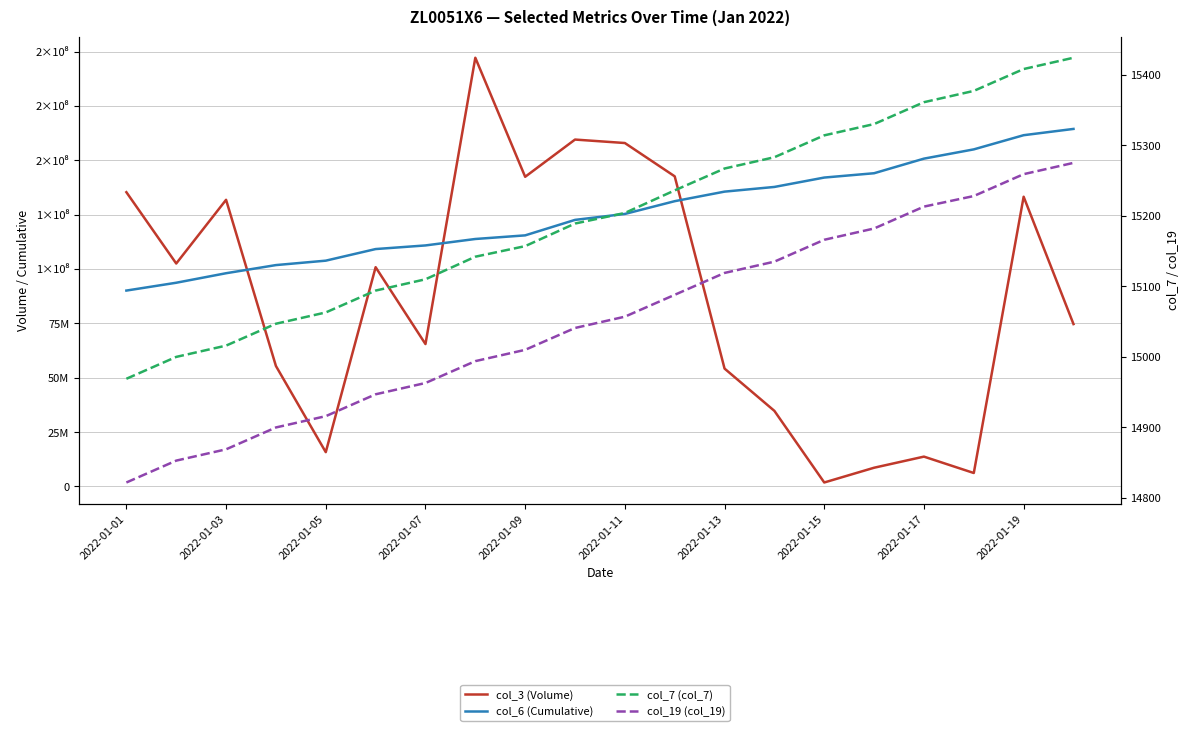

Which has a higher value, 2022-01-11 or 2022-01-07?

2022-01-11